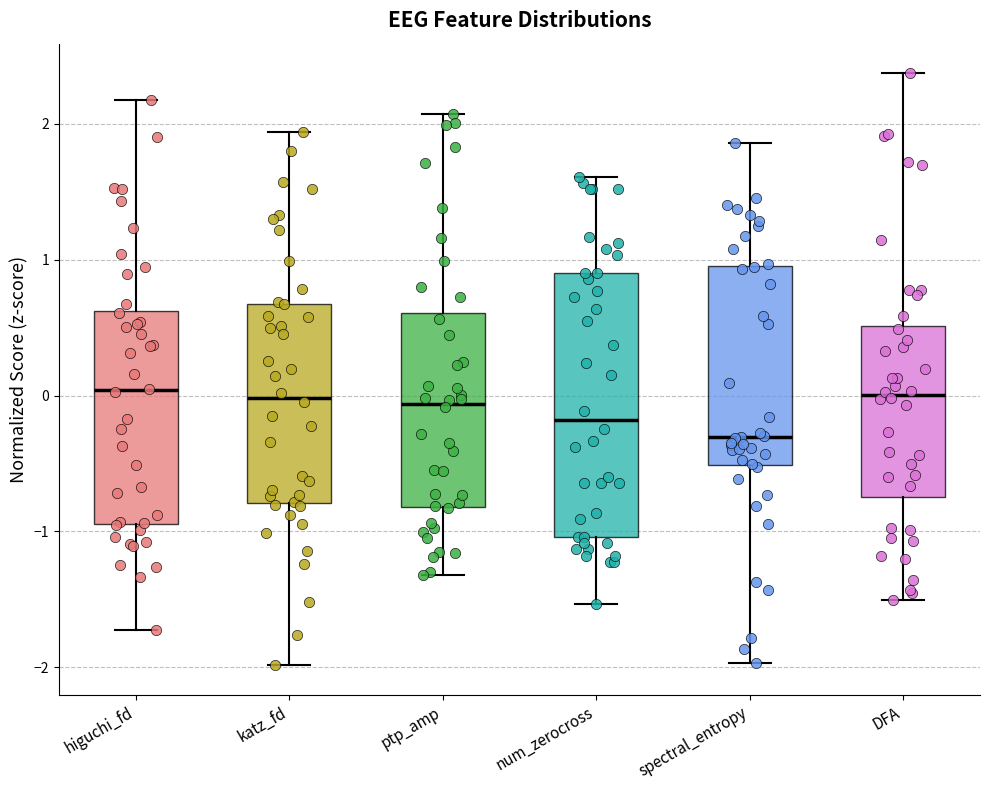

Which box is the tallest, from its lower edge to its upper edge?

num_zerocross